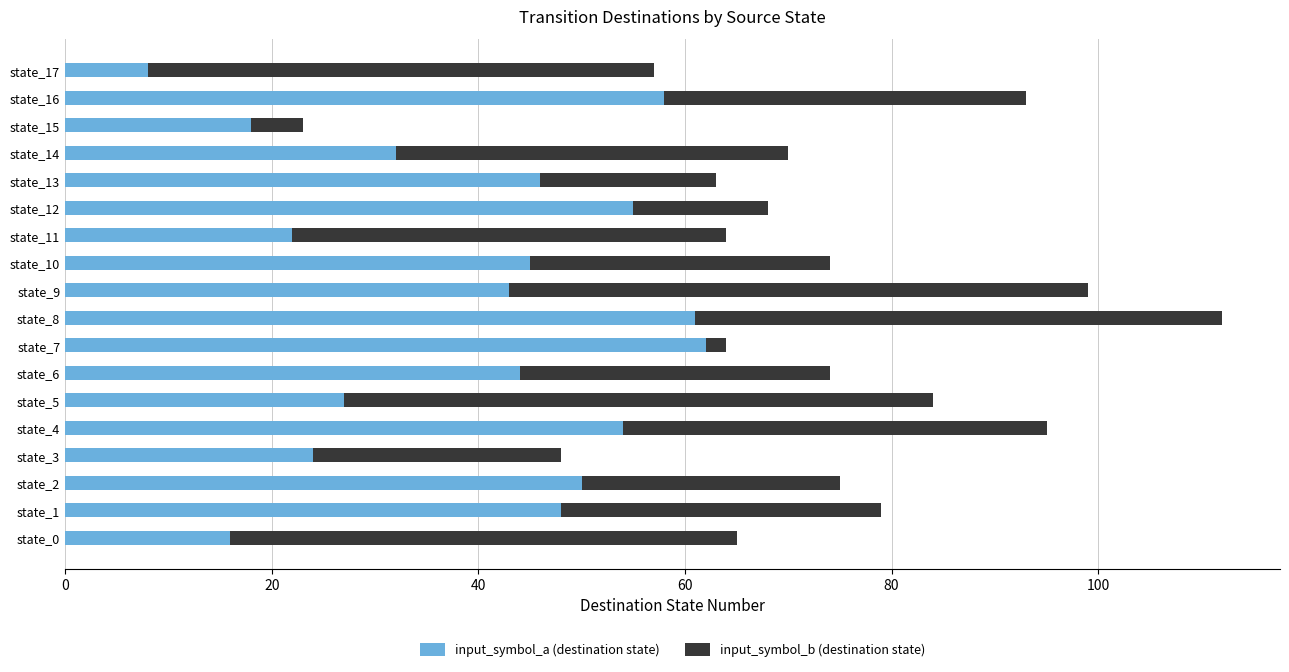

At which label does input_symbol_a (destination state) reach its minimum?

state_17